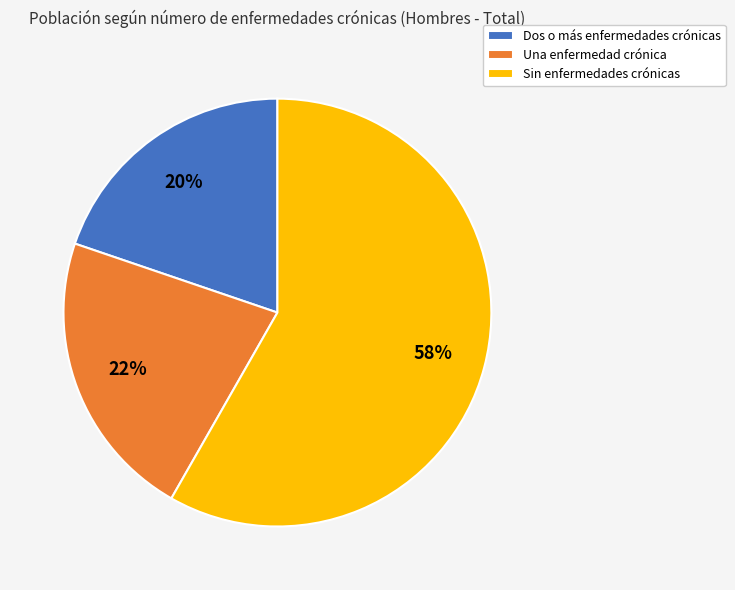

To the nearest percent, what is the difference between the largest and smallest slice percentages?

38%